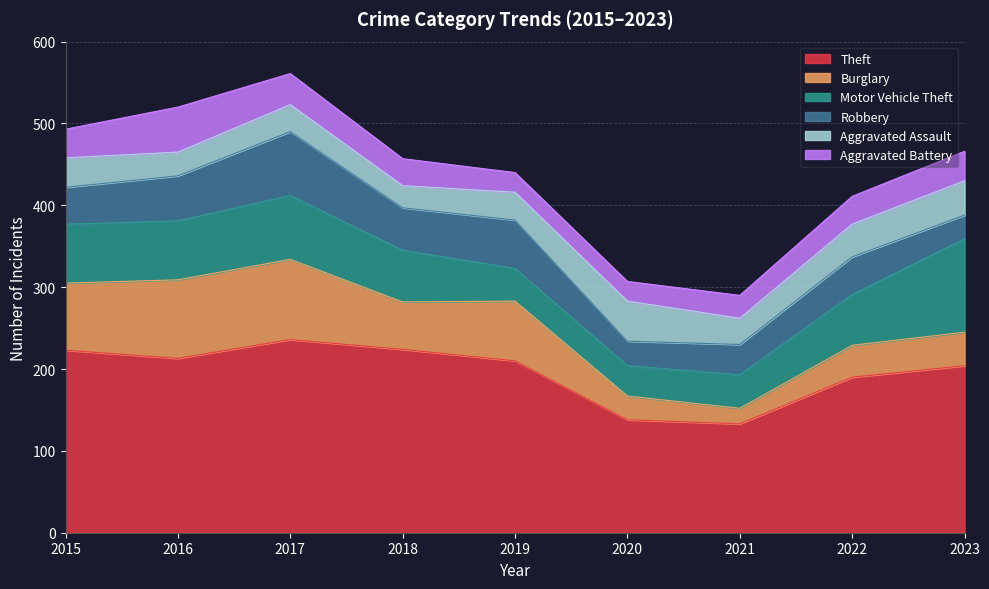

How many lines are shown in the chart?

6